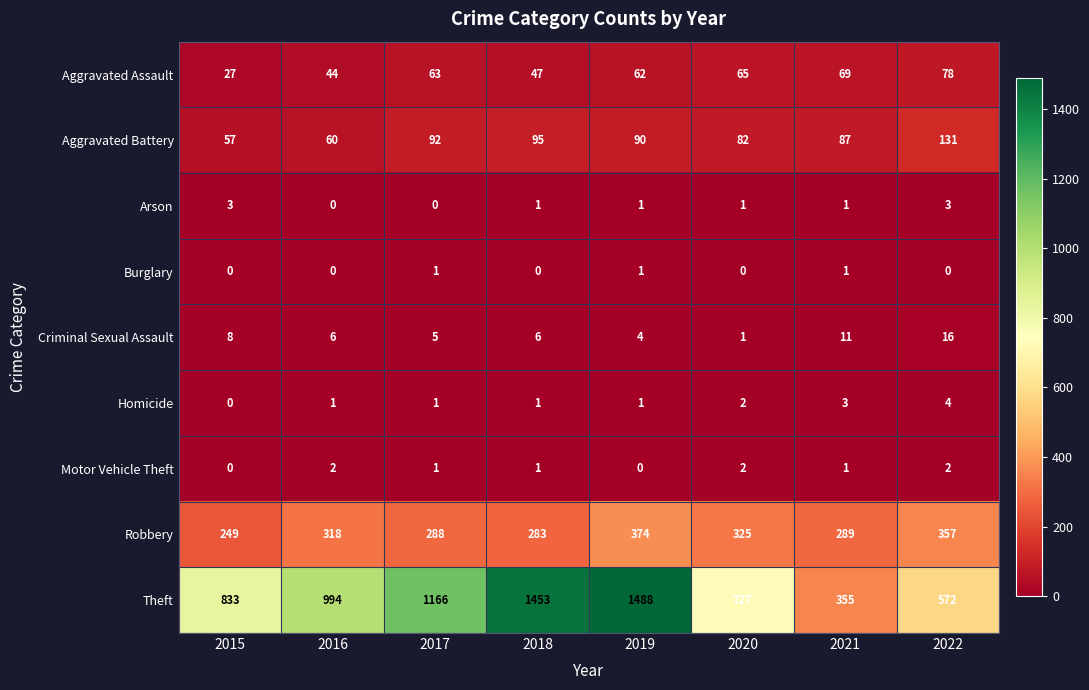

At which category is the sum across all series the highest?

2019